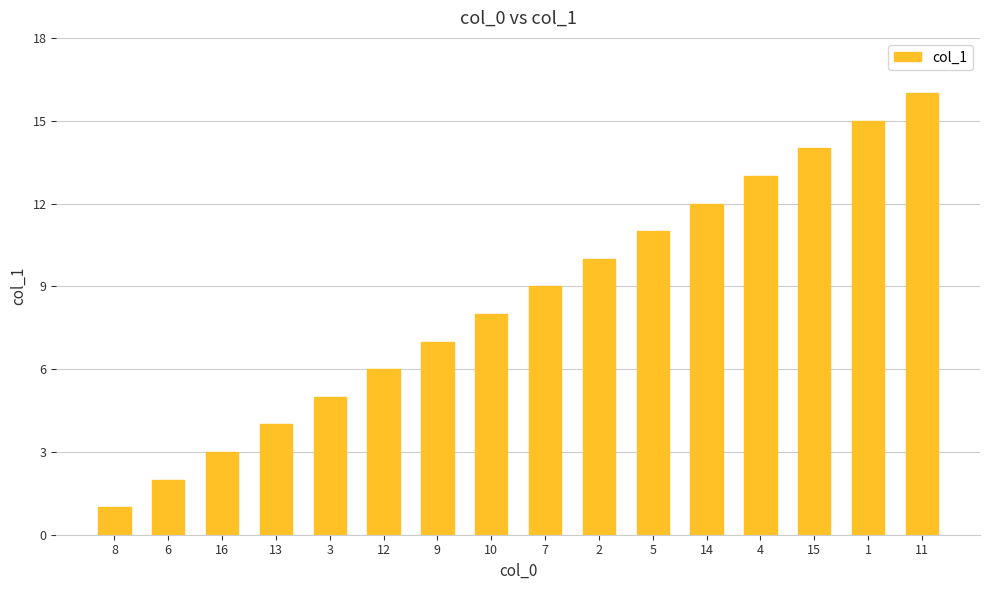

Which category has the lowest value across all series?

8